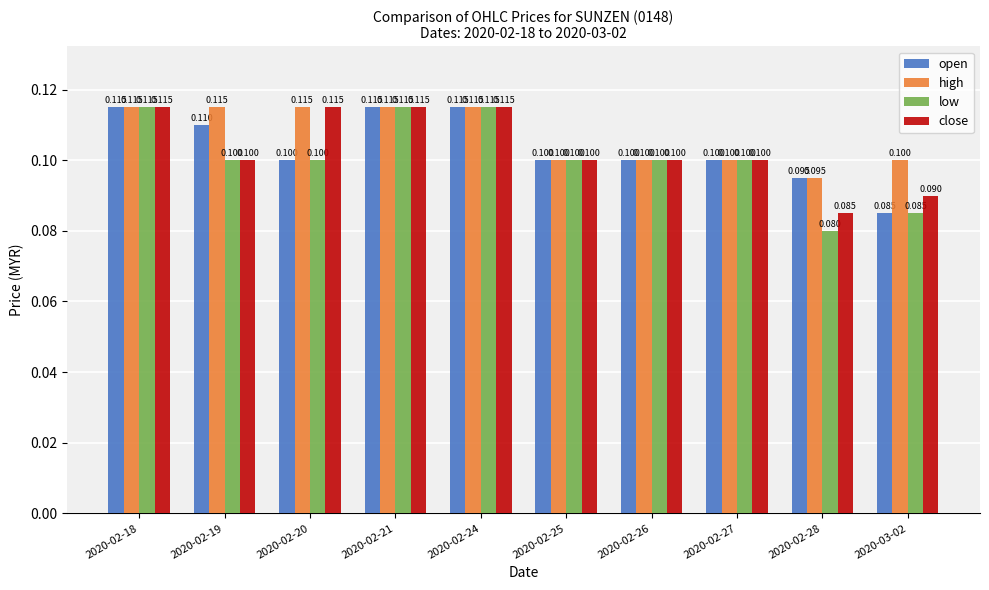

Reading right to left, extract all data points from this chart.

open: 2020-03-02=0.1	2020-02-28=0.1	2020-02-27=0.1	2020-02-26=0.1	2020-02-25=0.1	2020-02-24=0.1	2020-02-21=0.1	2020-02-20=0.1	2020-02-19=0.1	2020-02-18=0.1
high: 2020-03-02=0.1	2020-02-28=0.1	2020-02-27=0.1	2020-02-26=0.1	2020-02-25=0.1	2020-02-24=0.1	2020-02-21=0.1	2020-02-20=0.1	2020-02-19=0.1	2020-02-18=0.1
low: 2020-03-02=0.1	2020-02-28=0.1	2020-02-27=0.1	2020-02-26=0.1	2020-02-25=0.1	2020-02-24=0.1	2020-02-21=0.1	2020-02-20=0.1	2020-02-19=0.1	2020-02-18=0.1
close: 2020-03-02=0.1	2020-02-28=0.1	2020-02-27=0.1	2020-02-26=0.1	2020-02-25=0.1	2020-02-24=0.1	2020-02-21=0.1	2020-02-20=0.1	2020-02-19=0.1	2020-02-18=0.1